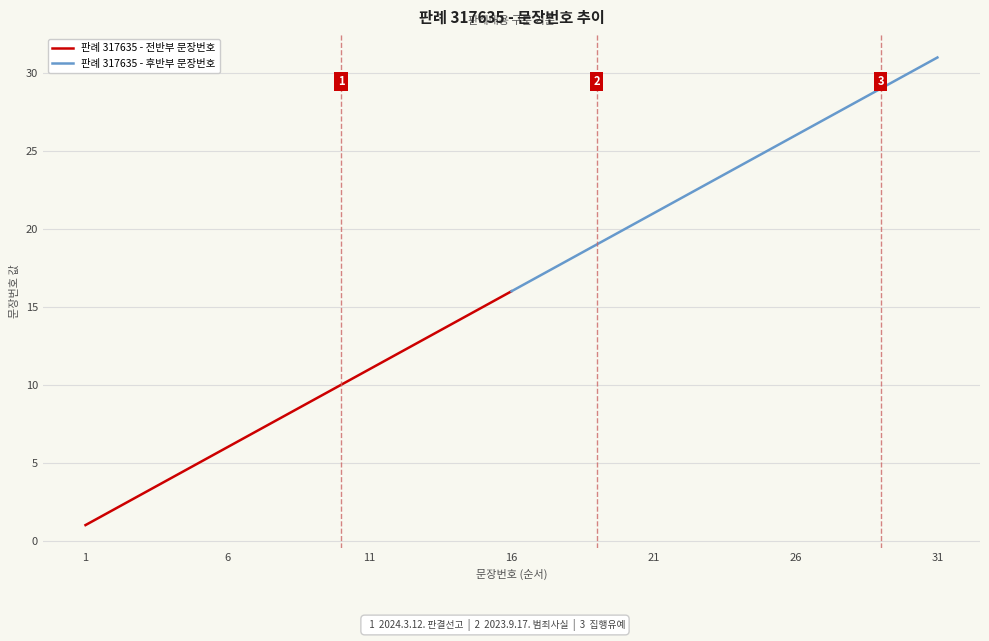

Is it true that 판례 317635 - 전반부 문장번호 equals 6 at 6?

True